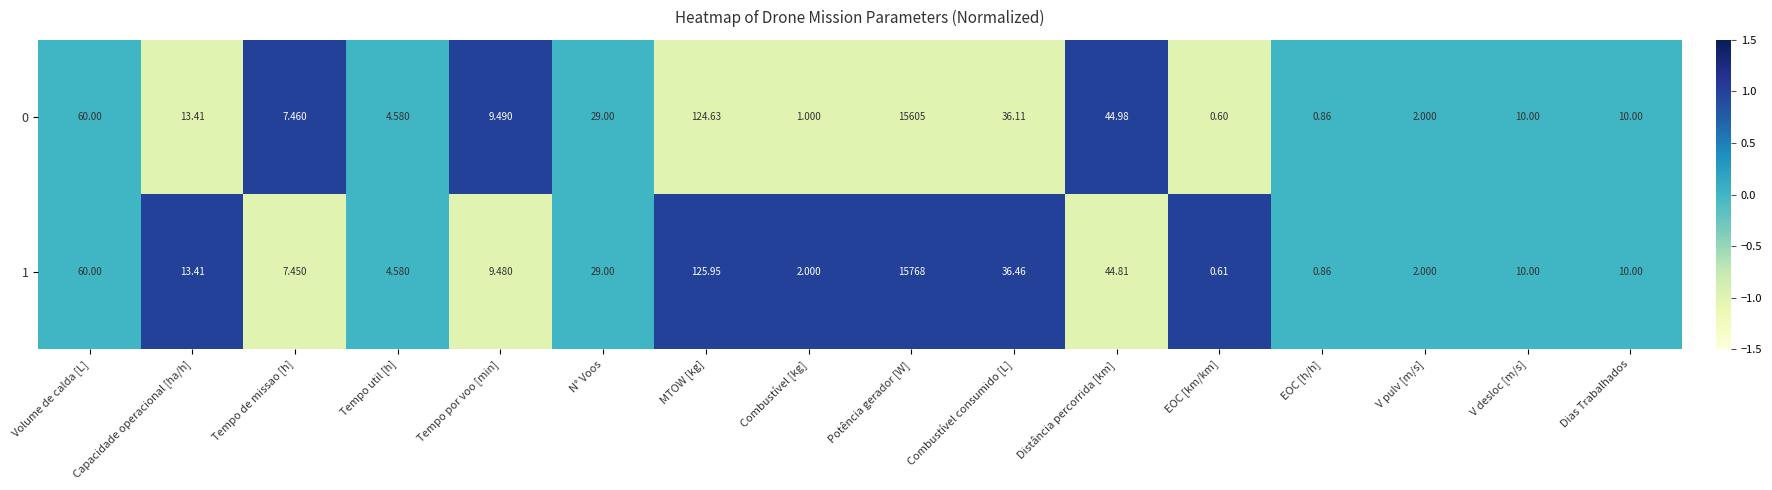

How many data points does each series have?

16